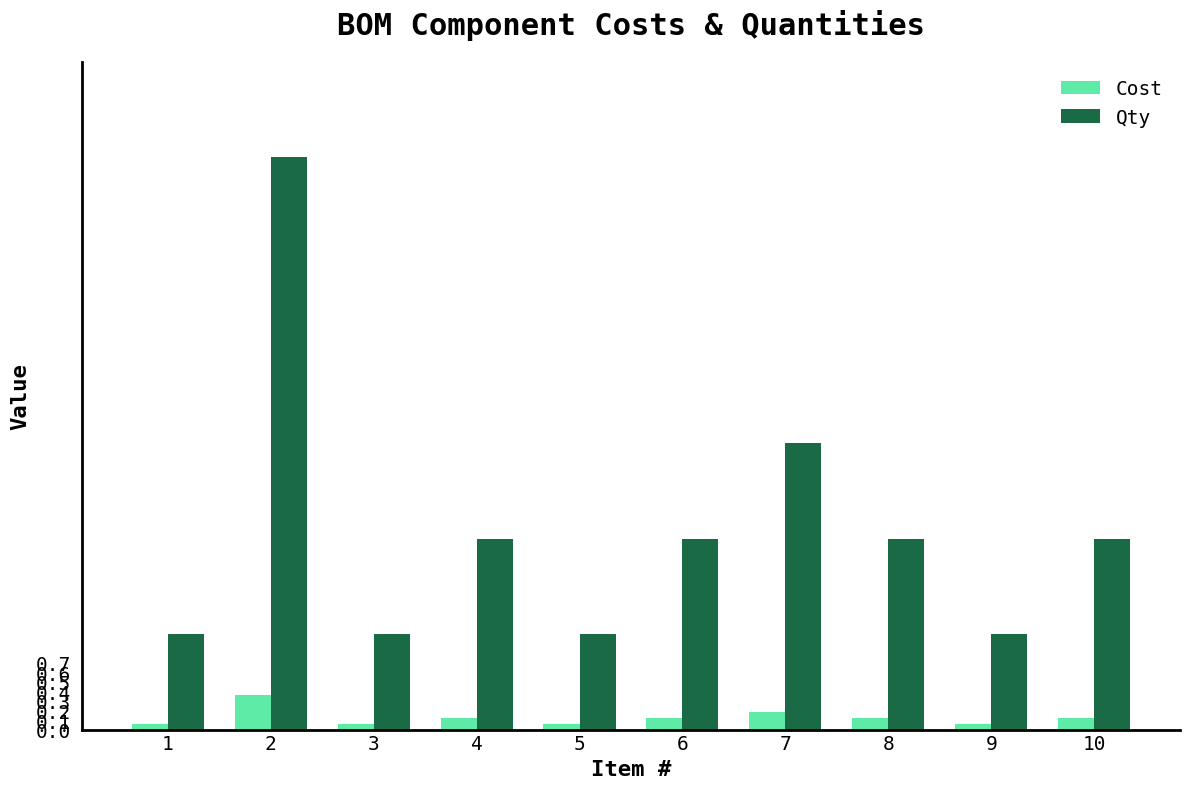

At which category is the sum across all series the highest?

2